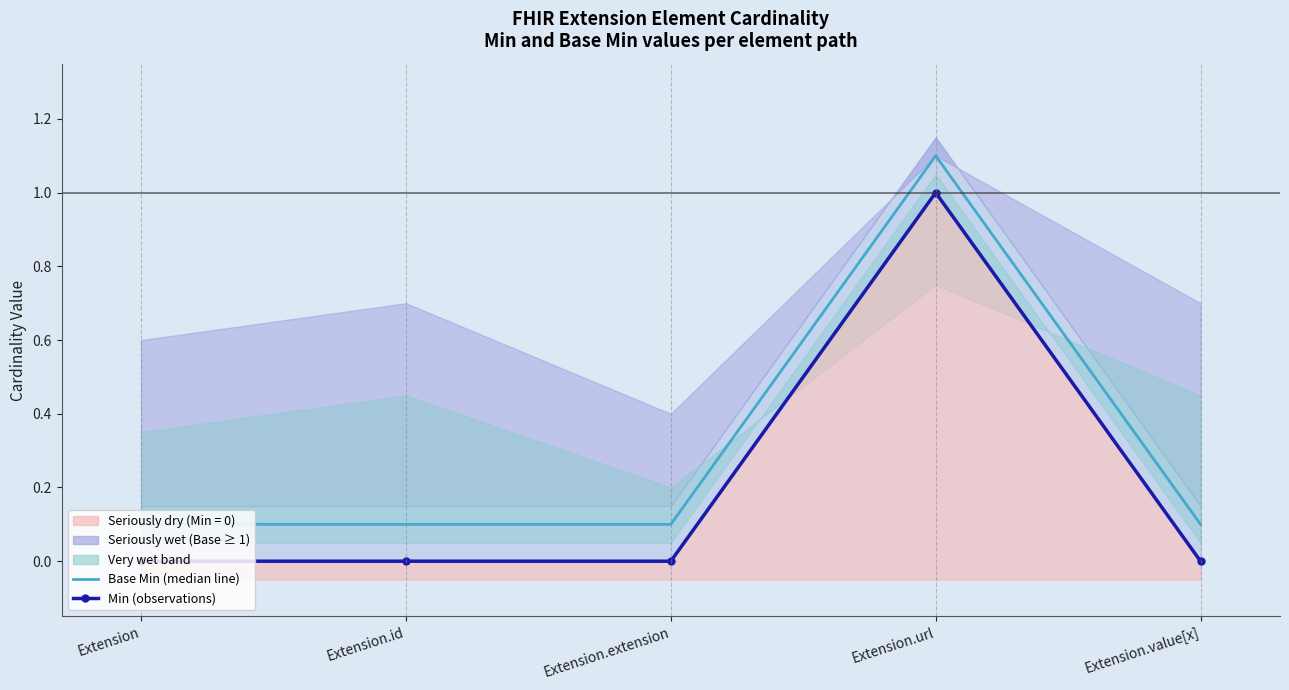

How many data points does each series have?

5